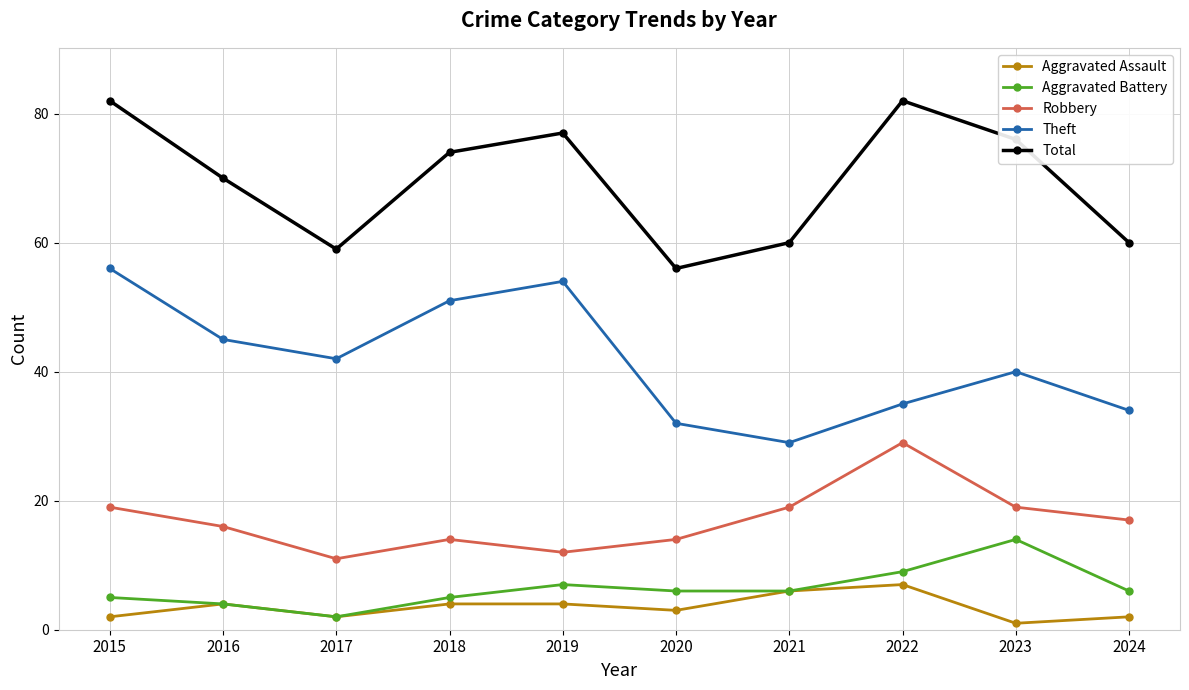

True or false: Robbery and Theft cross at least once.

False